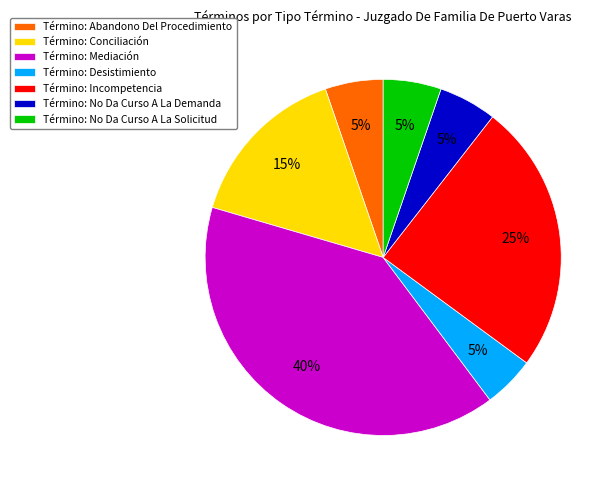

How many segments does this pie chart have?

7